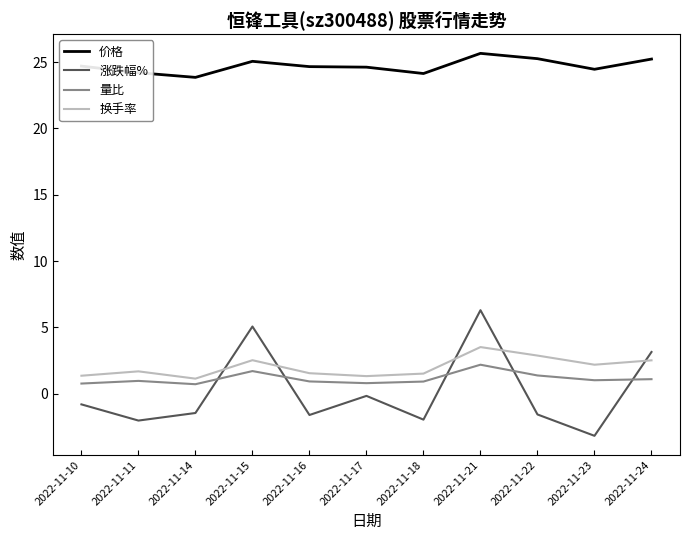

The value of 换手率 at 2022-11-10 is 1.4. True or false?

True